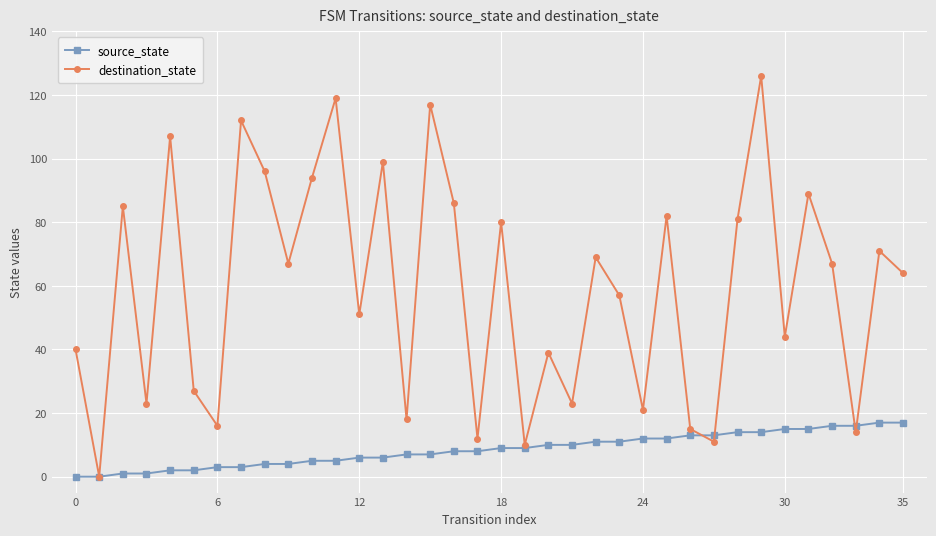

What is the average value of the destination_state series?

59